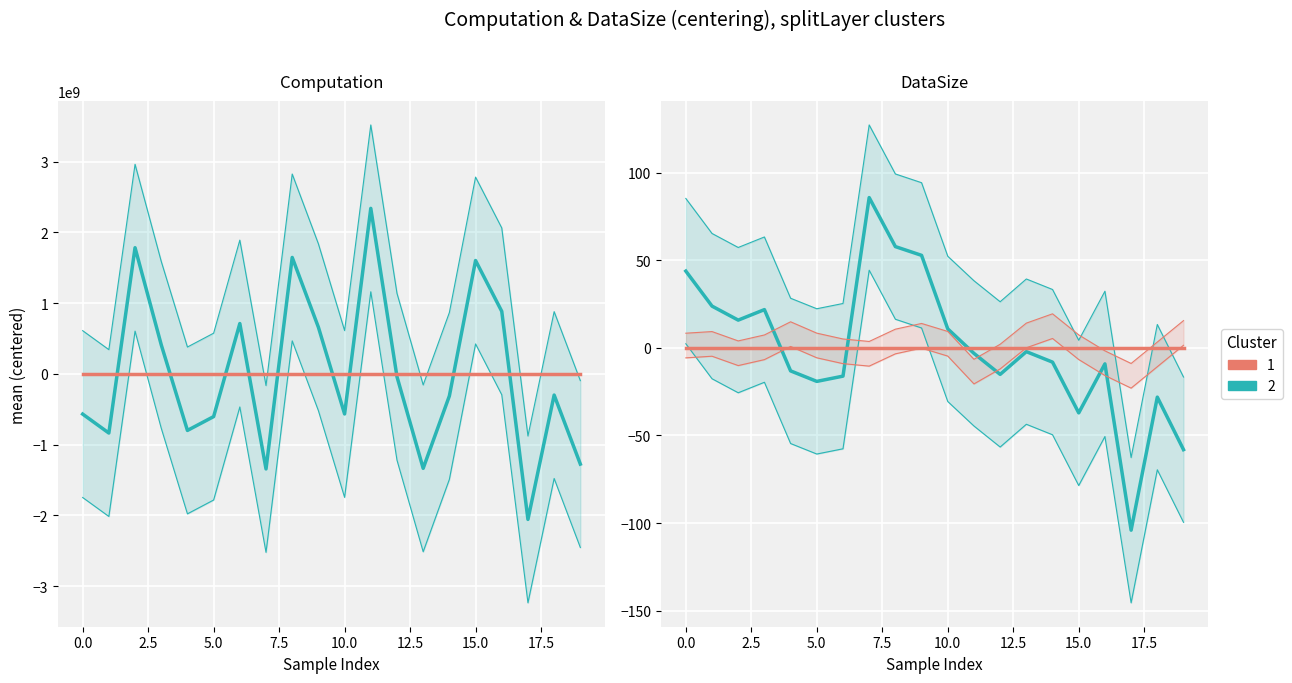

True or false: dataSize and computation cross at least once.

True